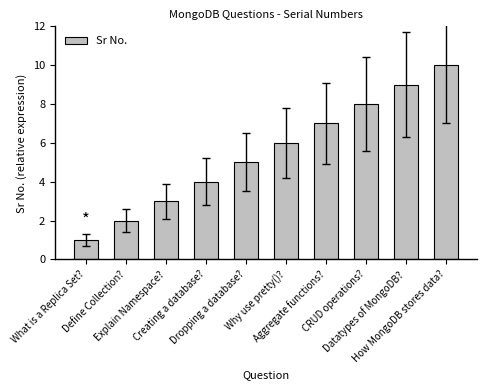

What is the change in value from Define Collection? to Explain Namespace??

+1